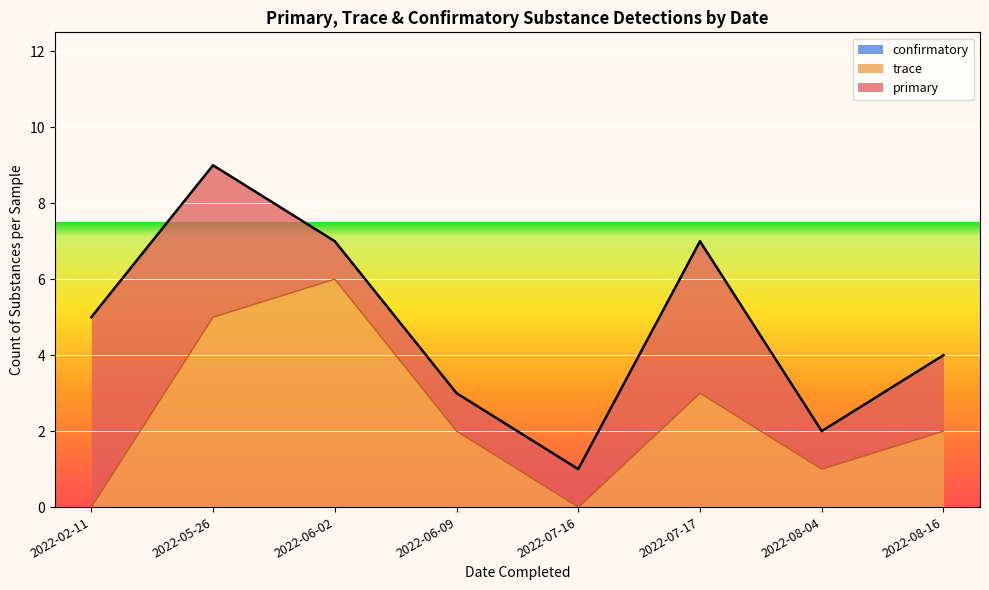

What is the total value across all series at 2022-05-26?

9